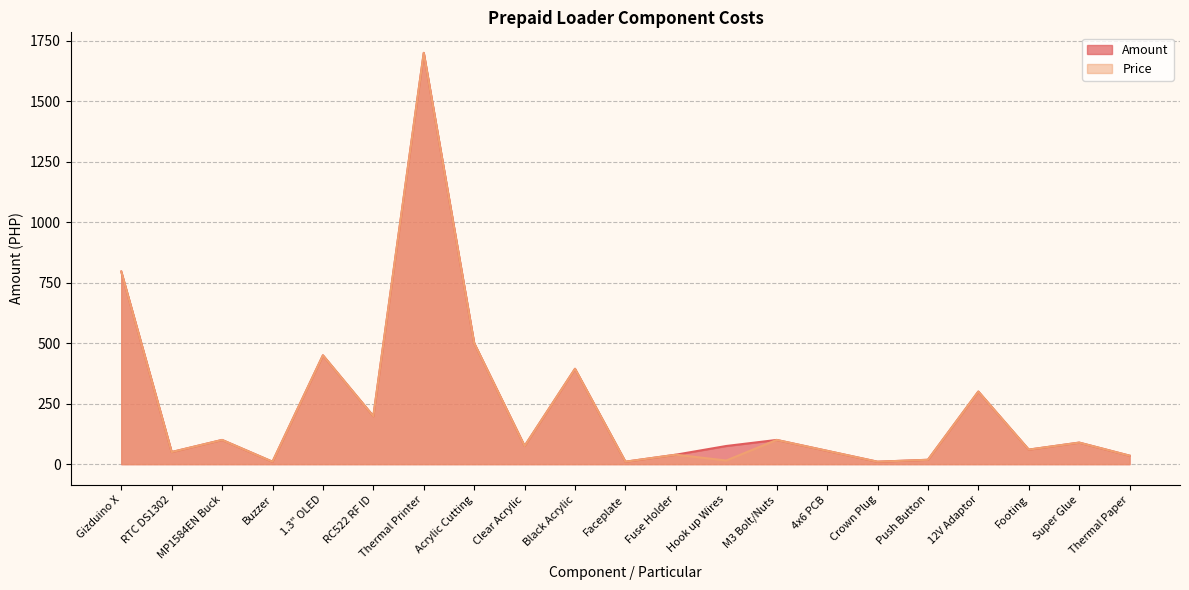

At which category does Price reach its first local peak?

MP1584EN Buck